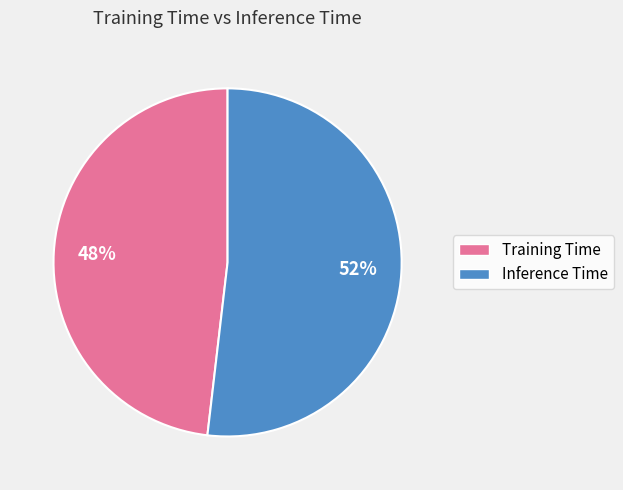

Is Training Time the majority of the pie?

No